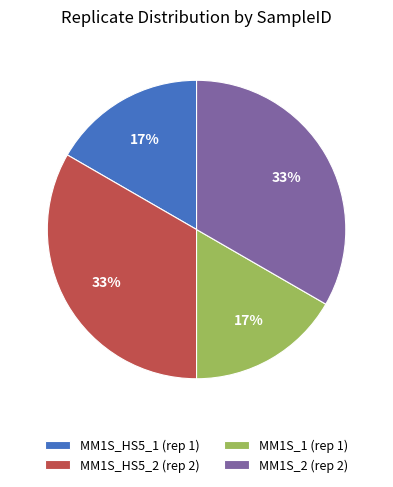

To the nearest percent, what percentage of the pie is MM1S_HS5_1?

17%